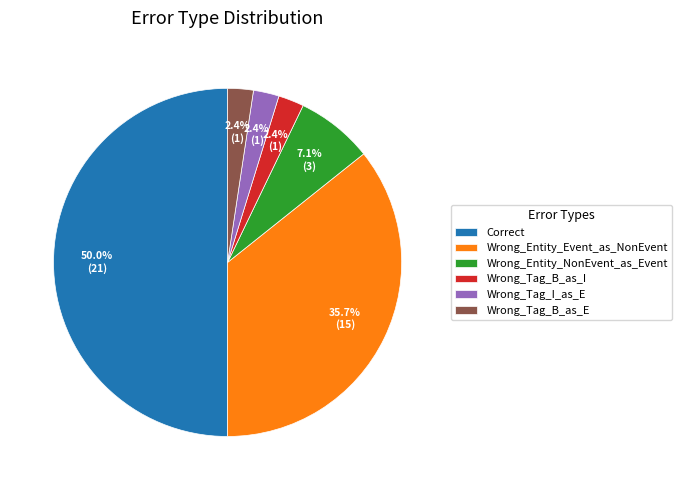

Which slice is the largest?

Correct